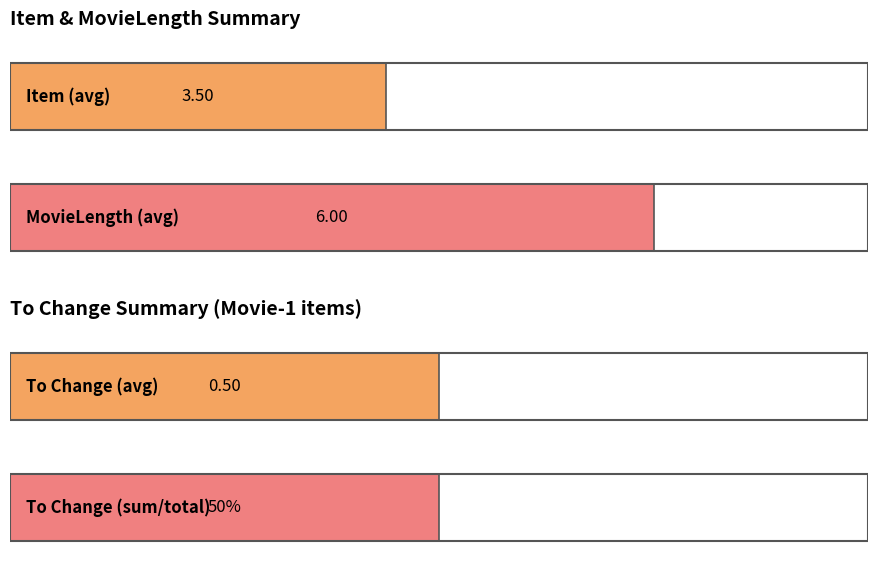

At which category is the sum across all series the highest?

NONE